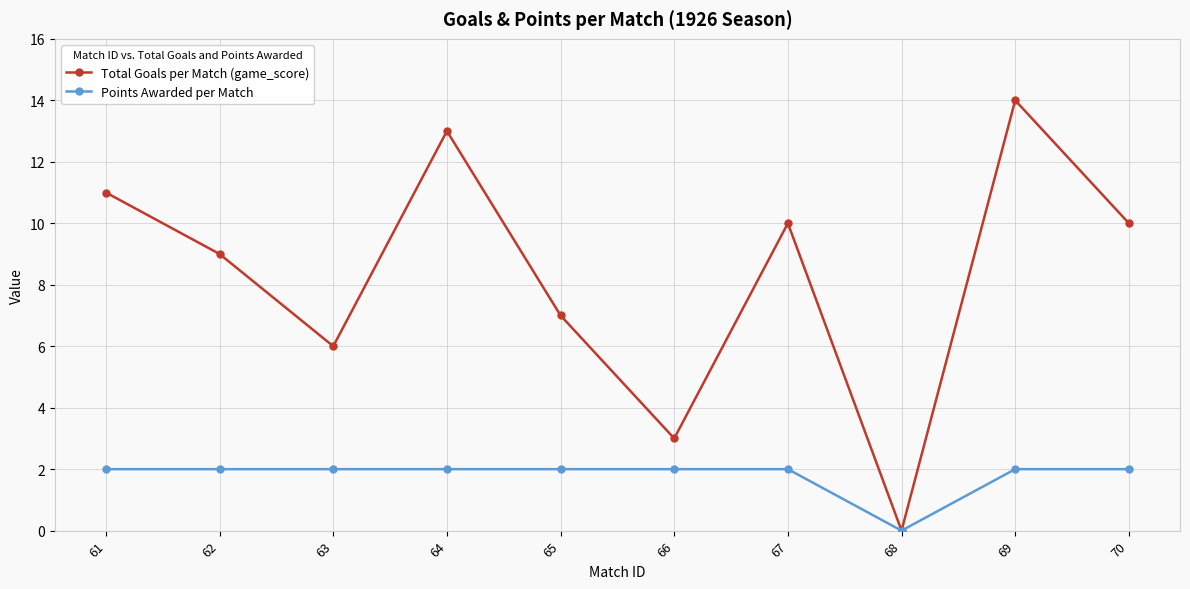

At which category does the chart reach its minimum across all series?

68